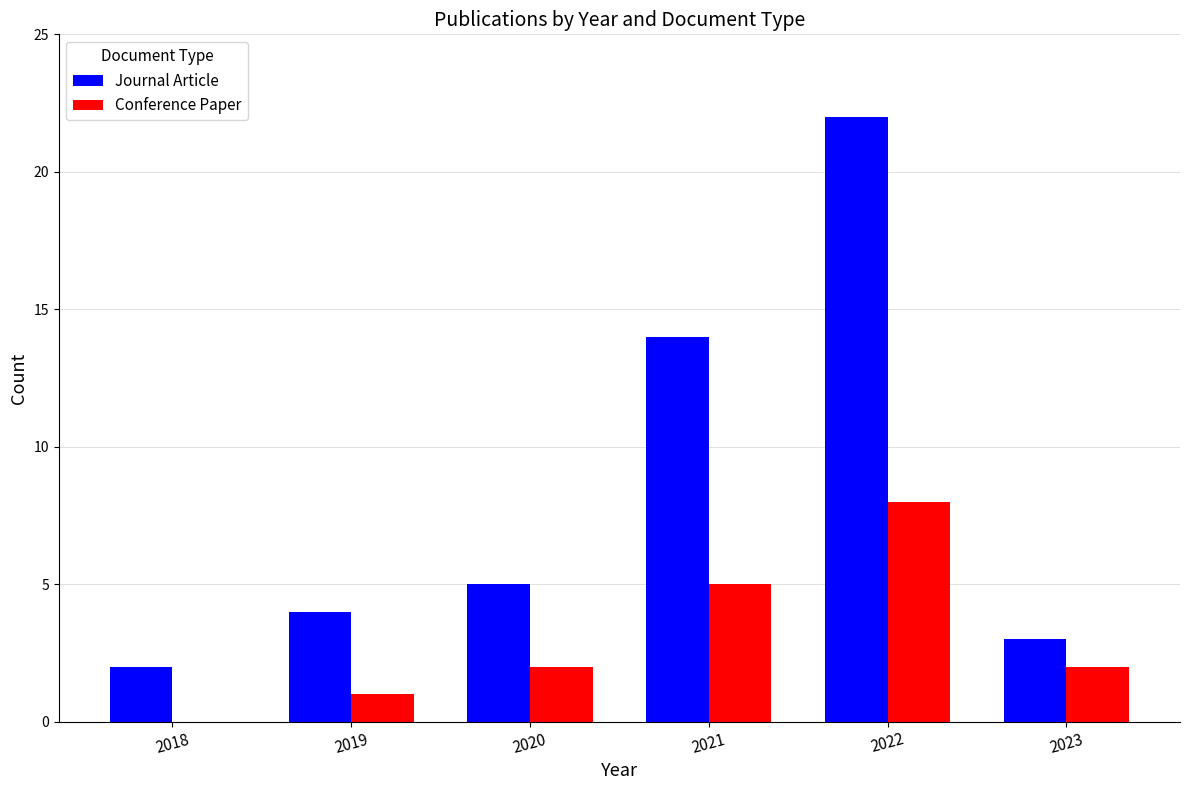

What is the total value across all series at 2021?

19